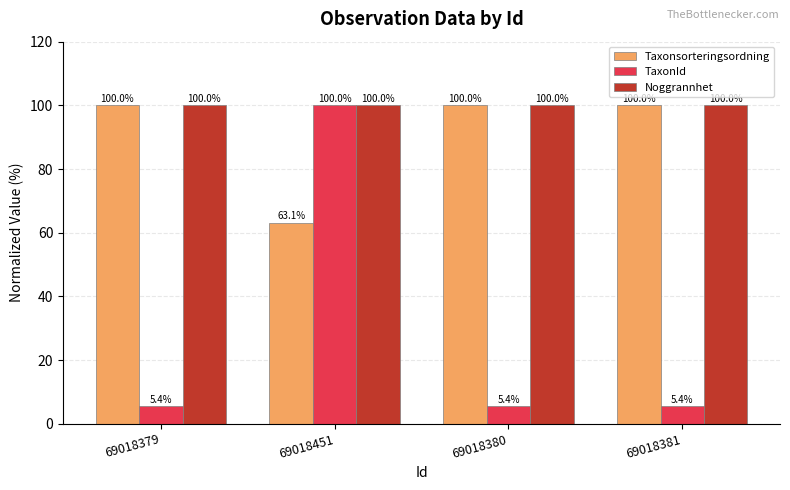

At which category is the sum across all series the highest?

69018451